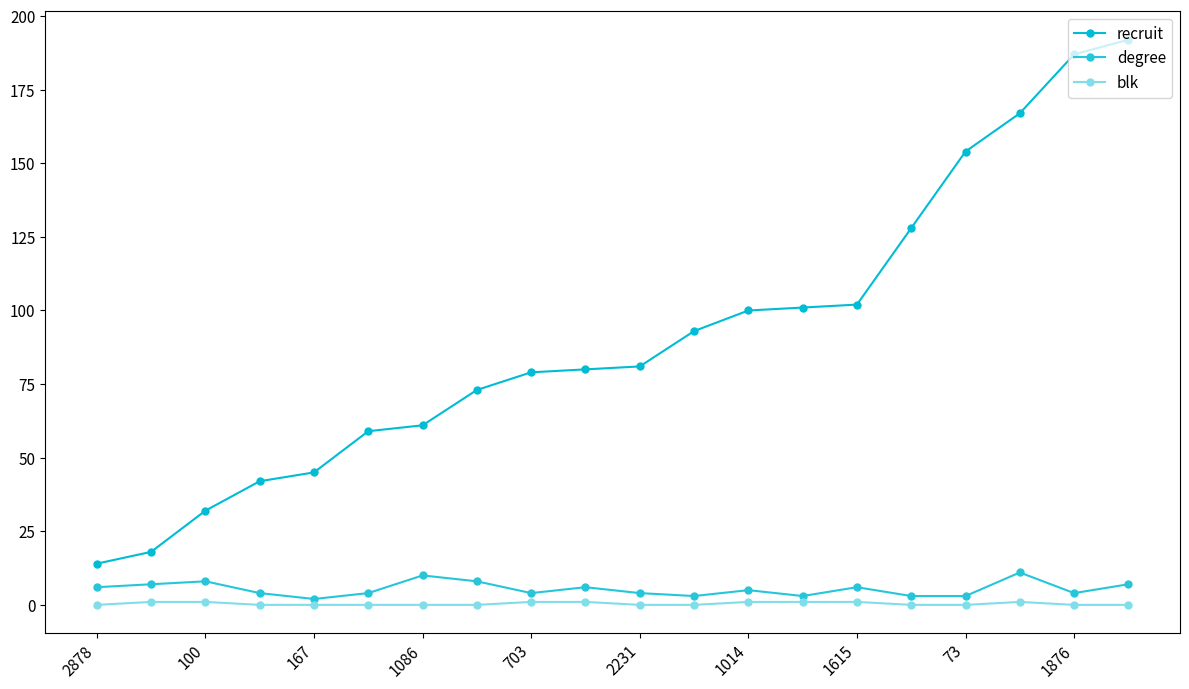

What is the difference between the maximum and second lowest values in the recruit series?

174